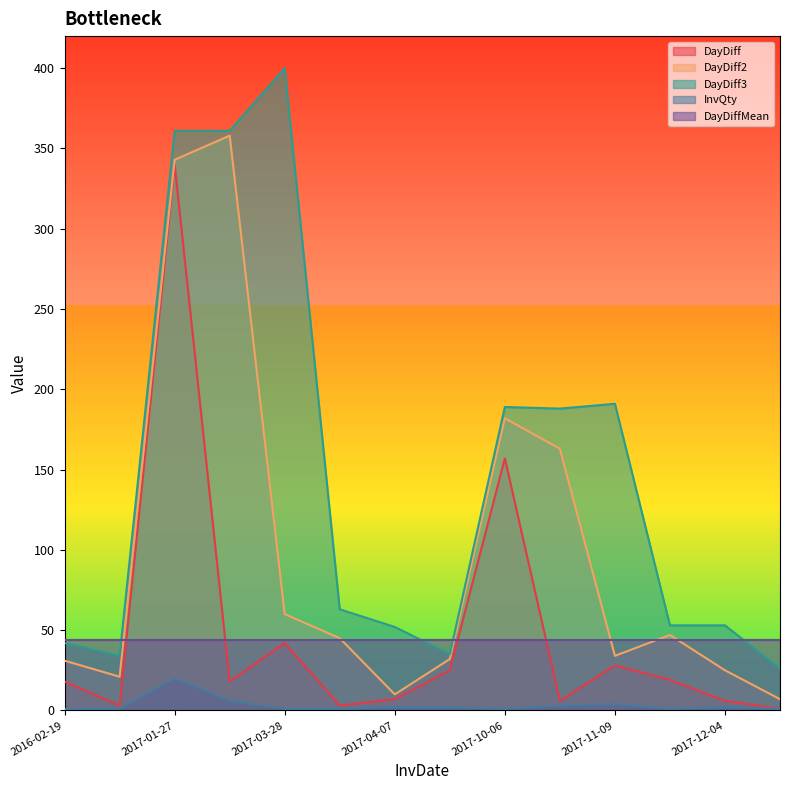

At which category is the sum across all series the highest?

2017-01-27